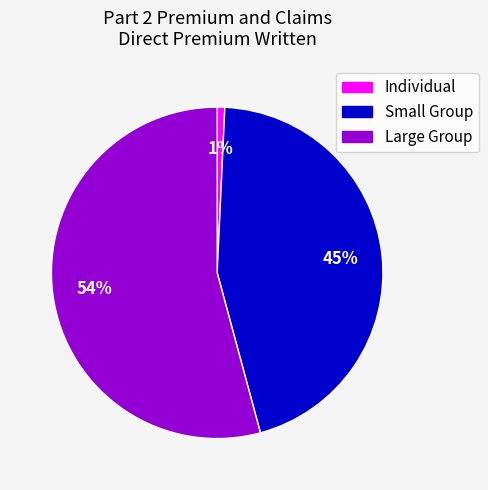

The Large Group slice represents 41% of the pie. True or false?

False